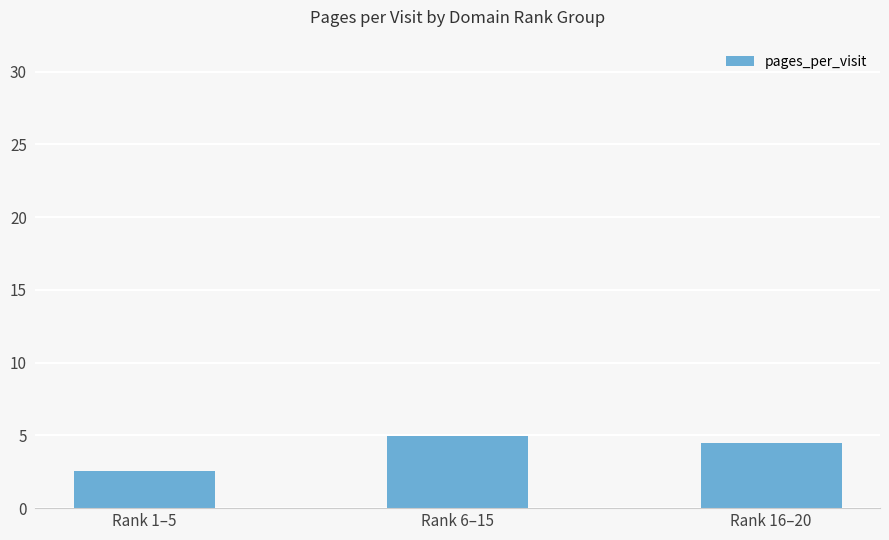

Reading left to right, list all the values displayed in this chart.

Rank 1–5=2.6	Rank 6–15=5.0	Rank 16–20=4.5